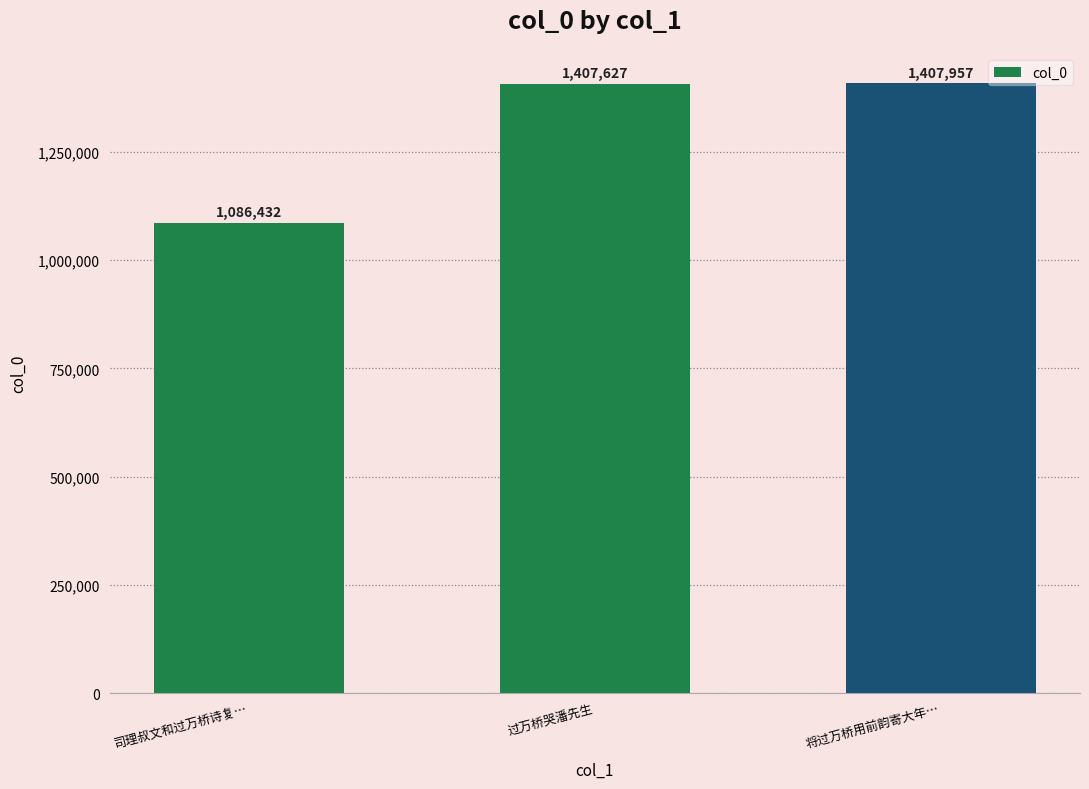

Read the value at 将过万桥用前韵寄大年…, to the nearest 10.

1407960